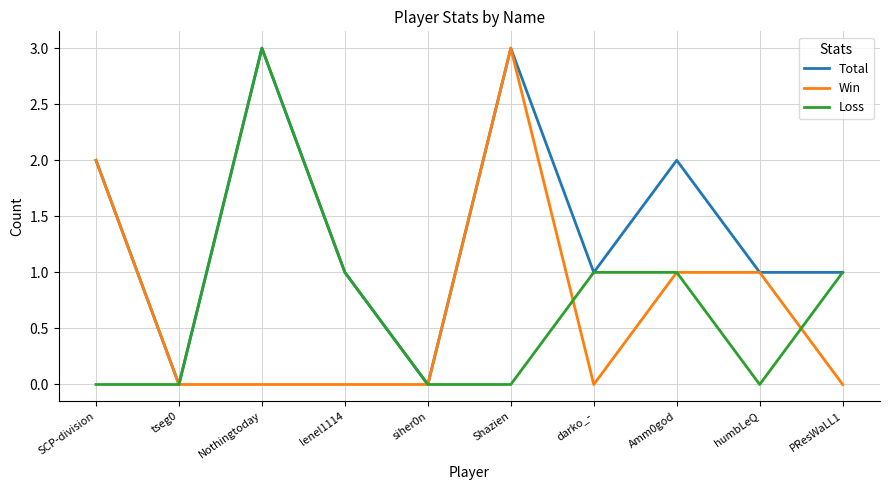

Is the value of Loss at Nothingtoday greater than the value of Total at SCP-division?

Yes